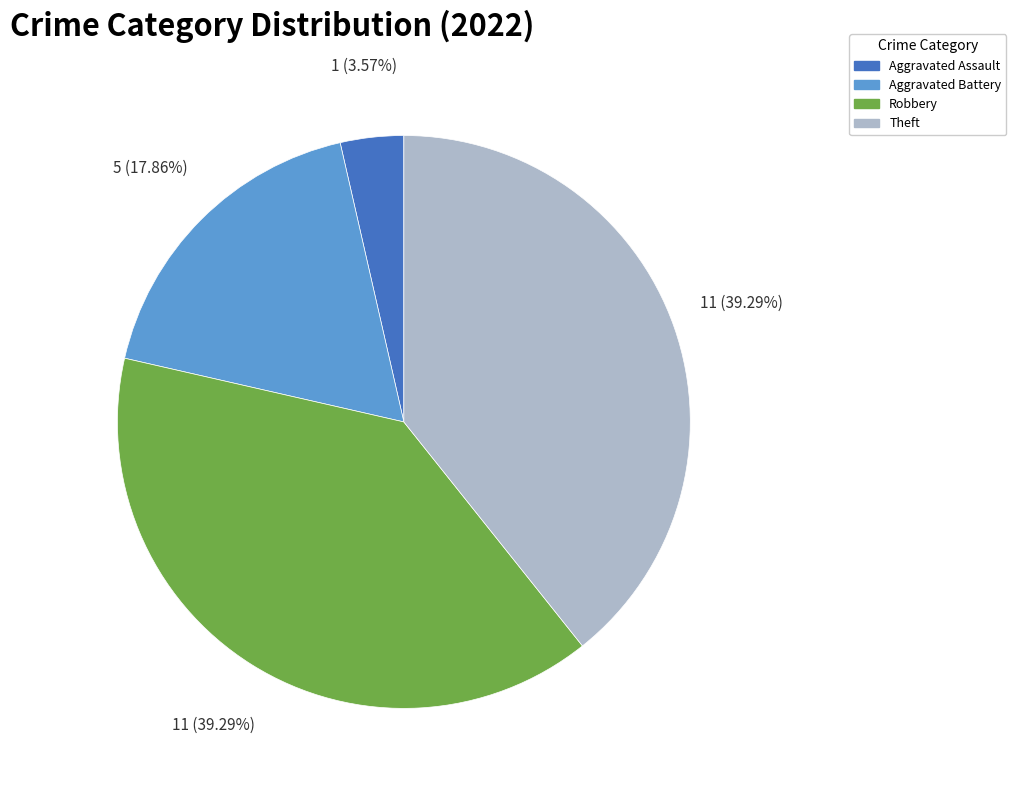

How many segments does this pie chart have?

4